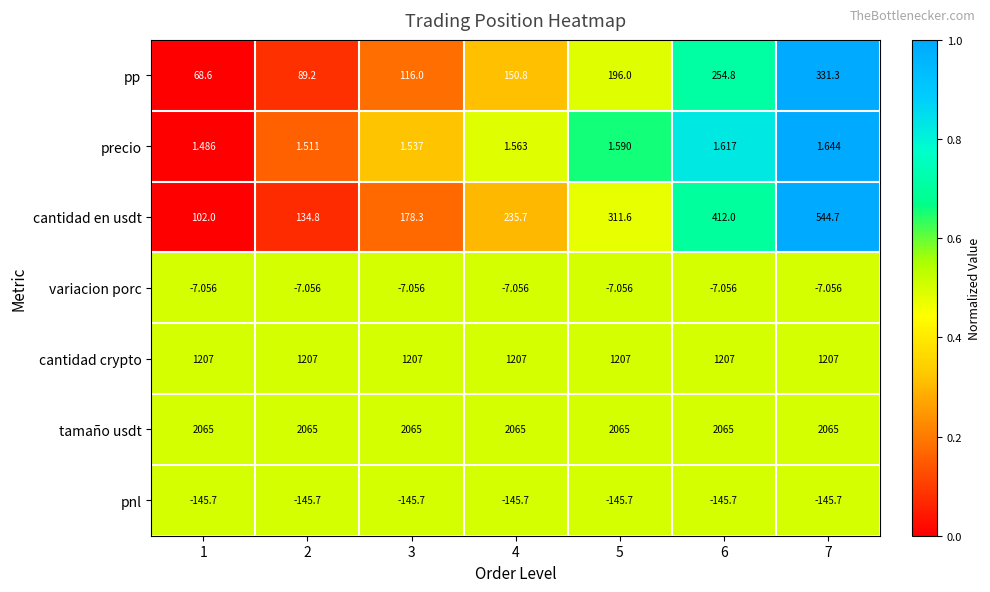

Which series has the largest range (max minus min)?

cantidad en usdt